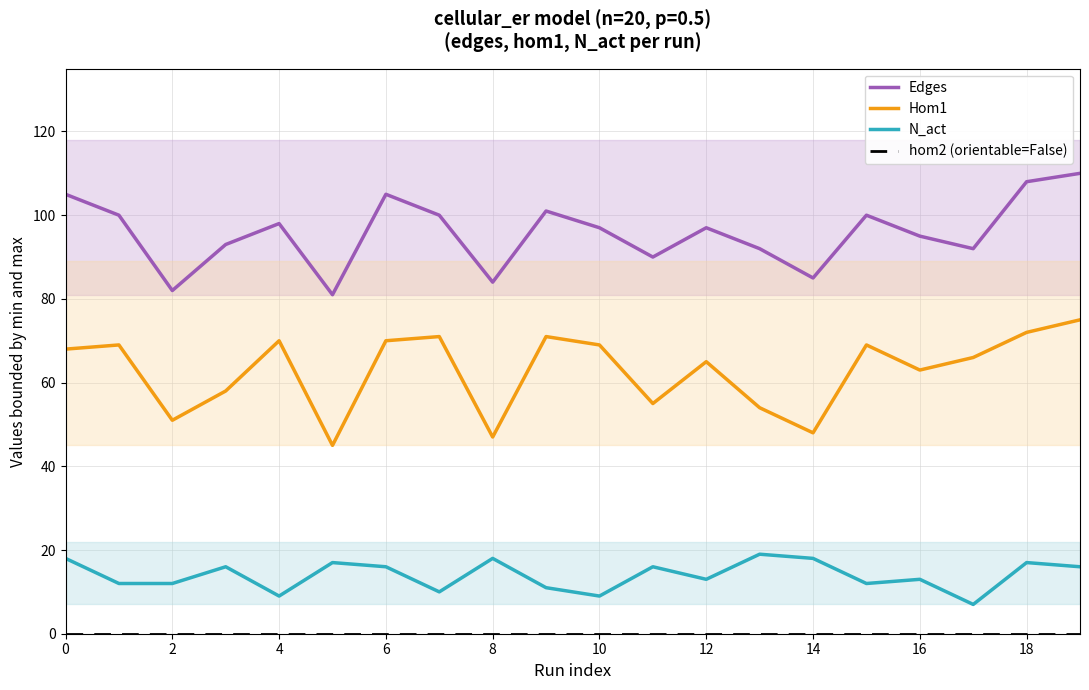

How many distinct data groups are displayed?

4